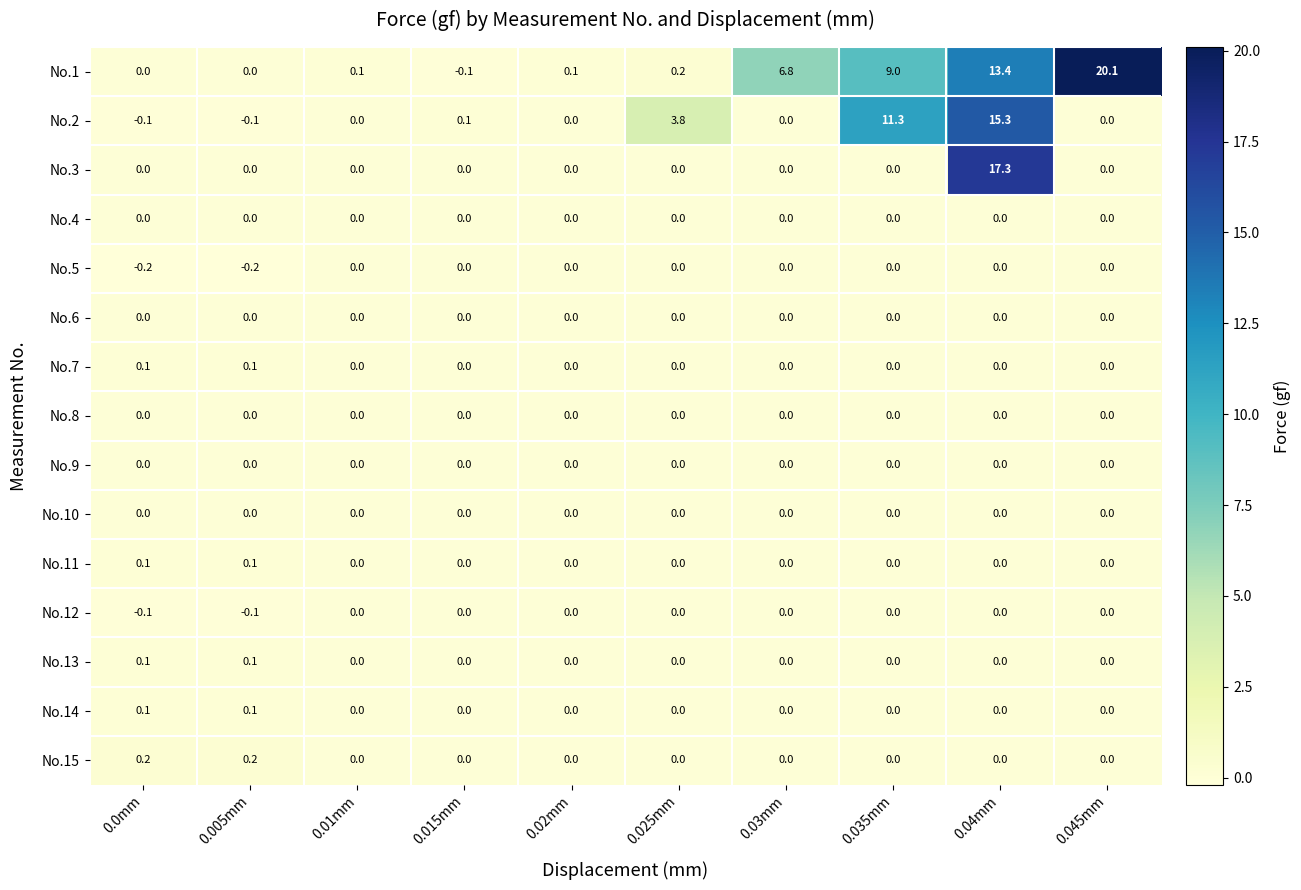

What is the sum of all No.2 values?

30.3